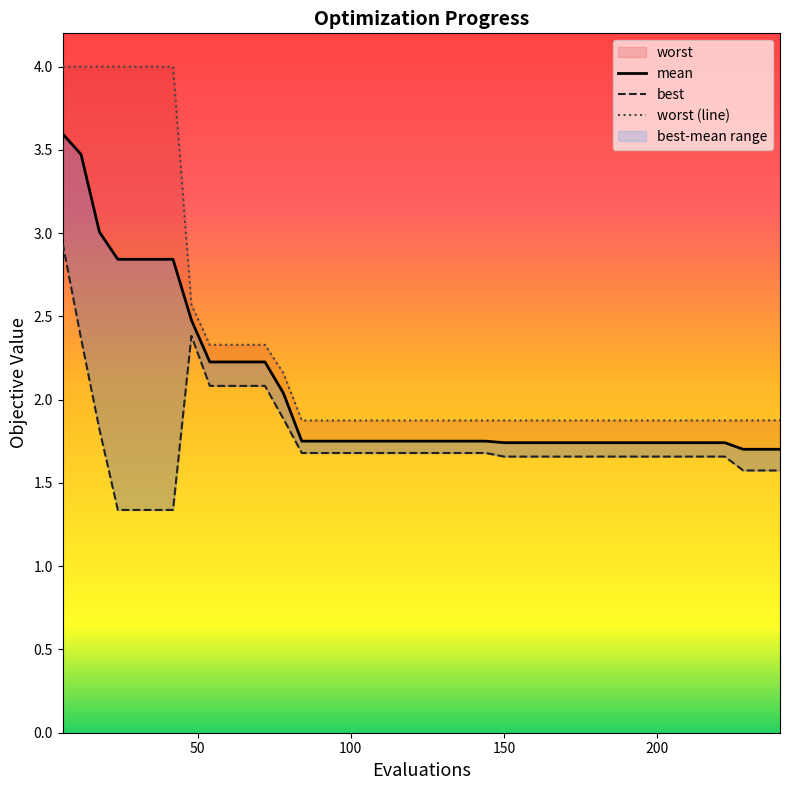

Which series has the largest total across all categories?

worst